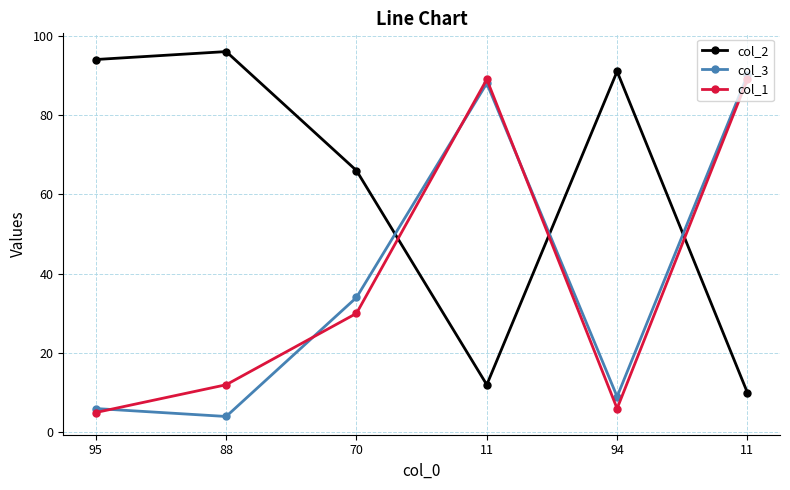

In col_2, how many points are higher than both neighbors (excluding endpoints)?

2